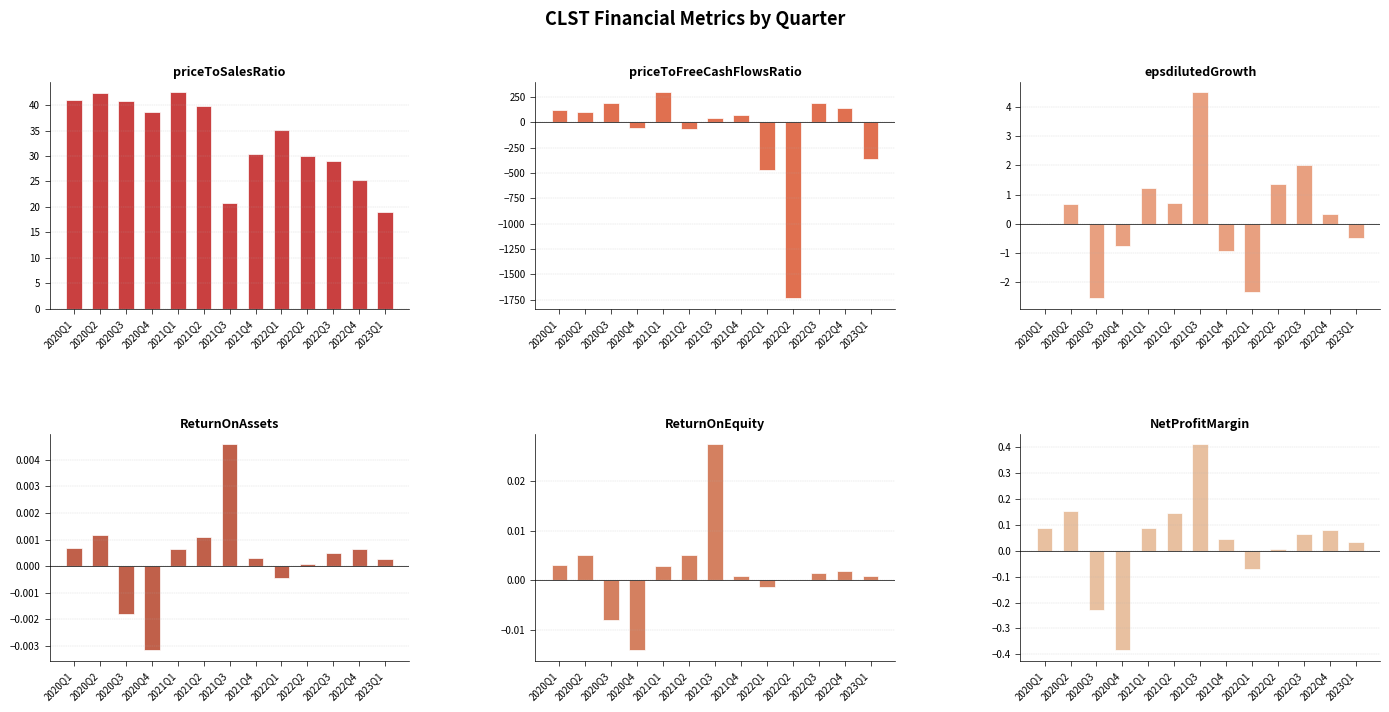

Which series has the widest spread of values?

priceToFreeCashFlowsRatio